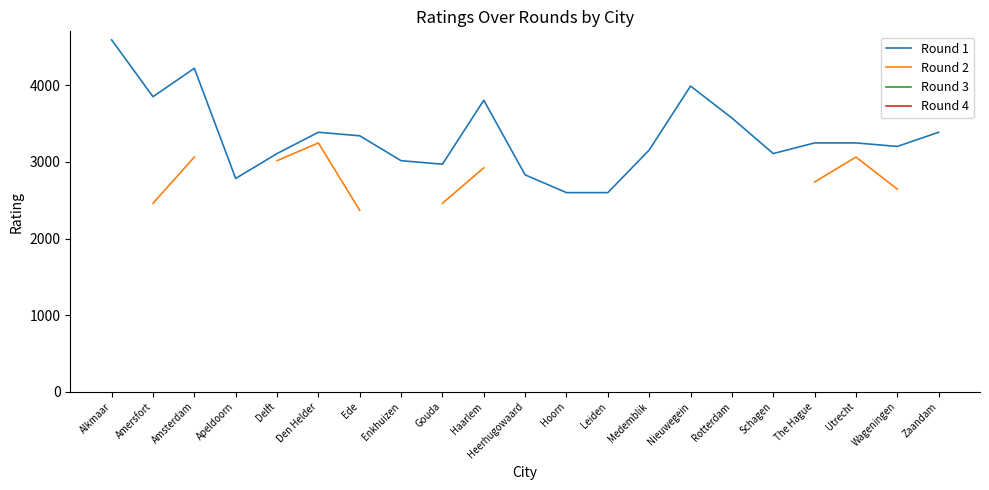

What is the label of the 7th point from the left?

Ede